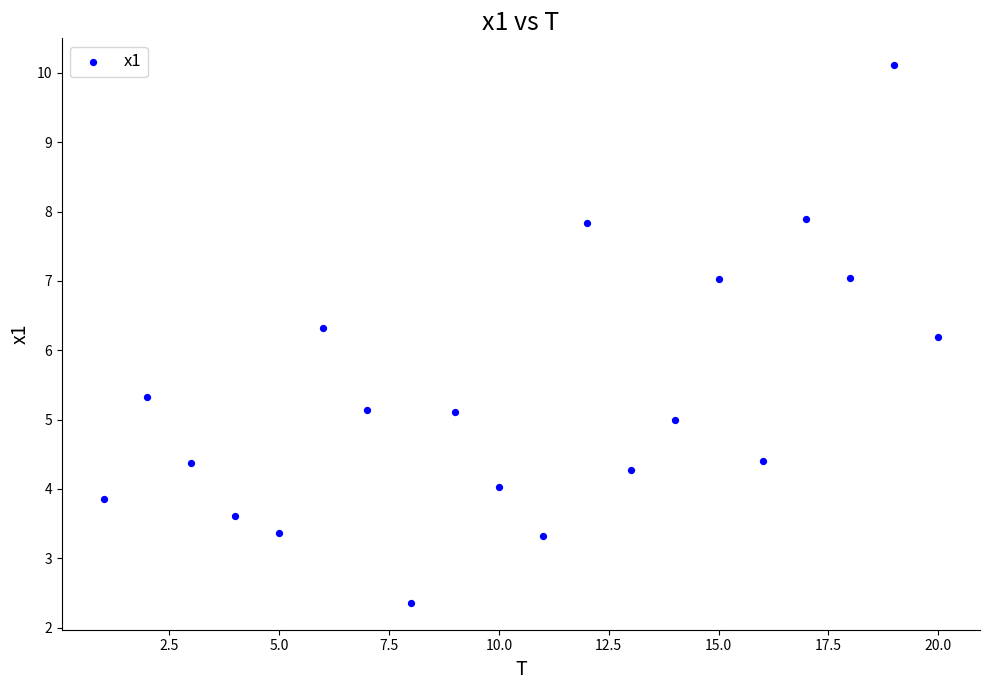

What Y value in the scatter plot is closest to 6?

6.2